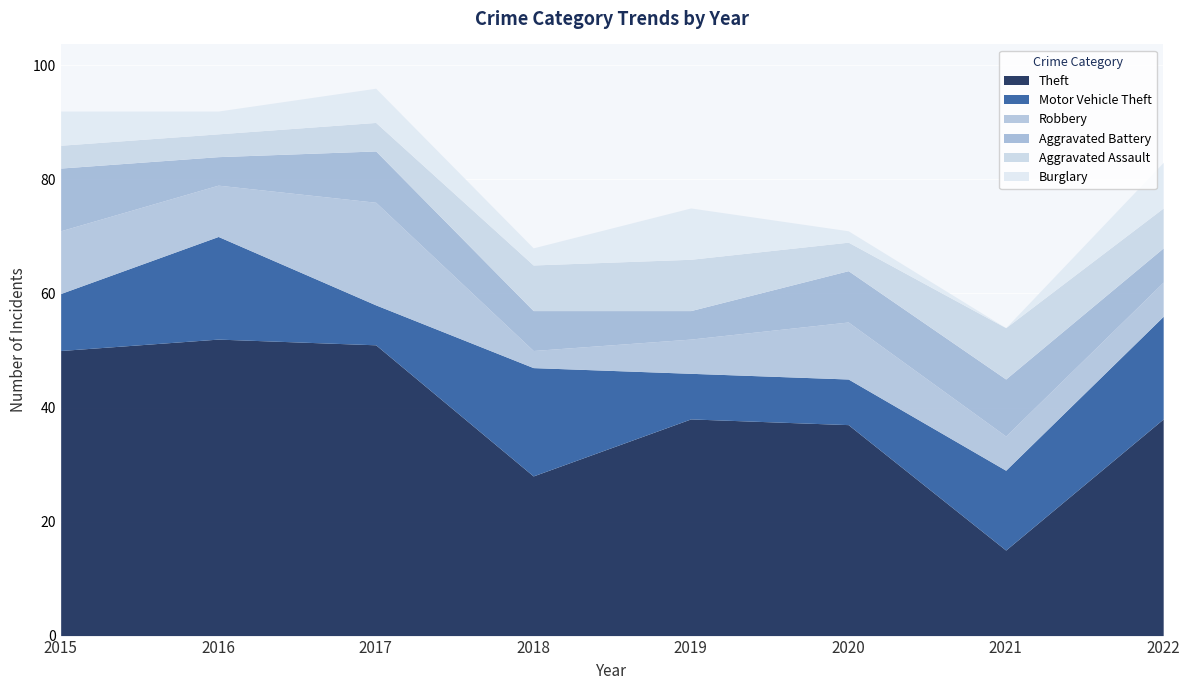

Which series has the largest total across all categories?

Theft